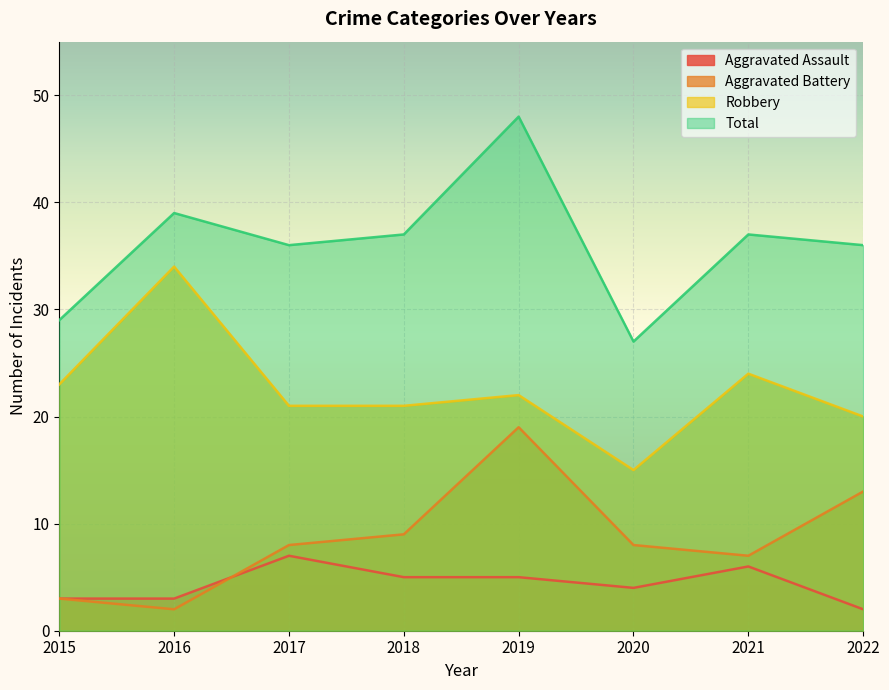

Reading left to right, extract all data points from this chart.

Aggravated Assault: 3	3	7	5	5	4	6	2
Aggravated Battery: 3	2	8	9	19	8	7	13
Robbery: 23	34	21	21	22	15	24	20
Total: 29	39	36	37	48	27	37	36